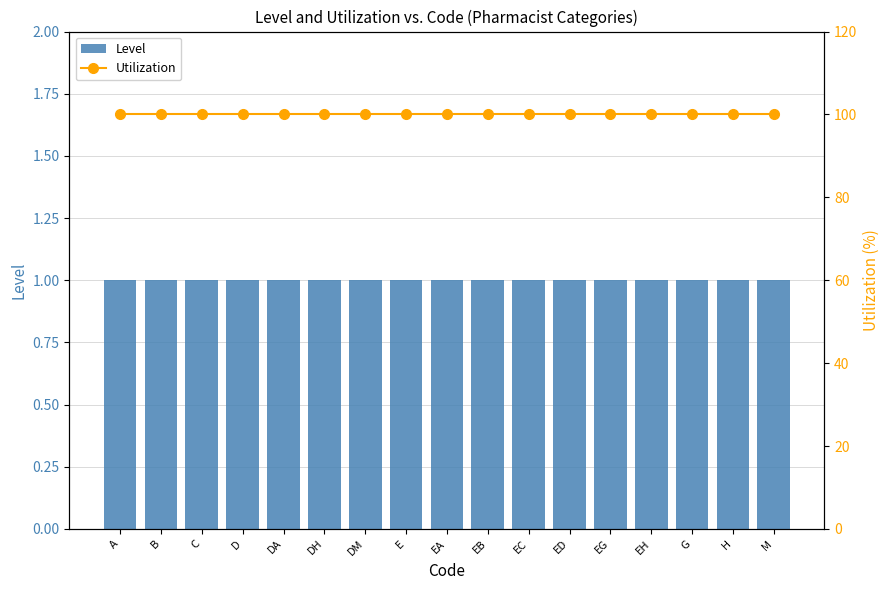

The Level series shows 1 at EA. True or false?

False